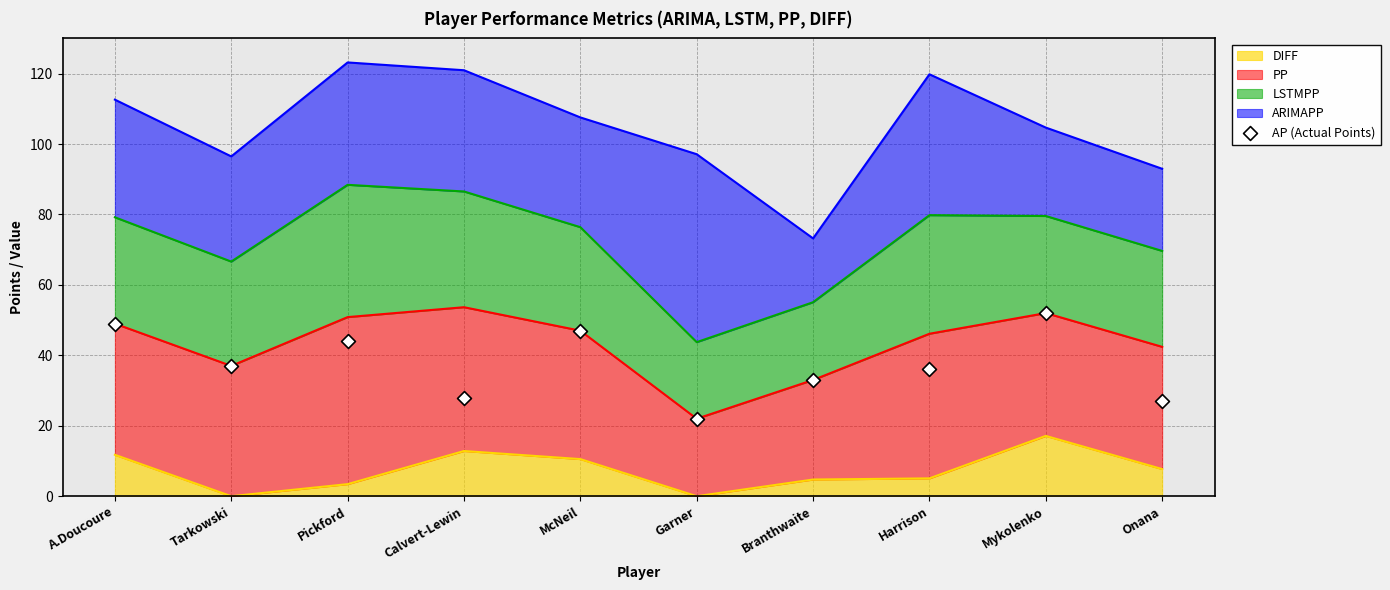

Which has a higher value, Calvert-Lewin or Mykolenko?

Mykolenko